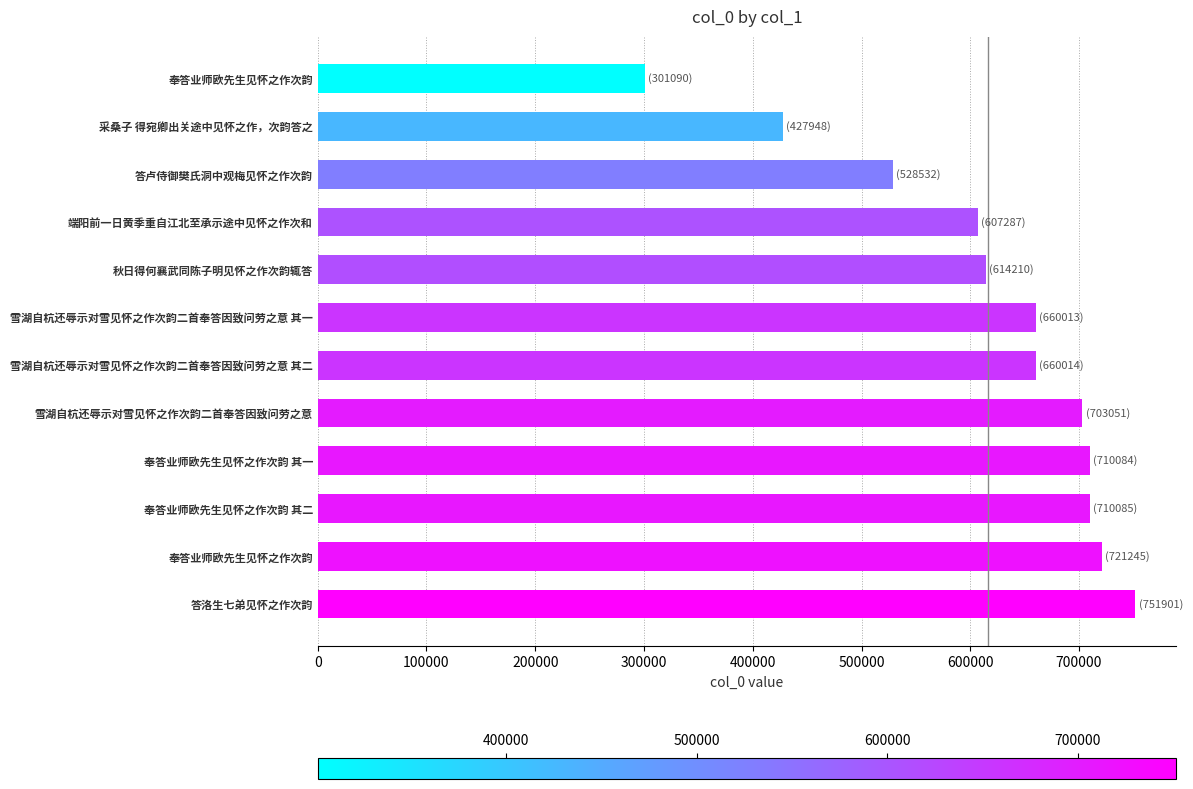

Count the number of data series in this chart.

1